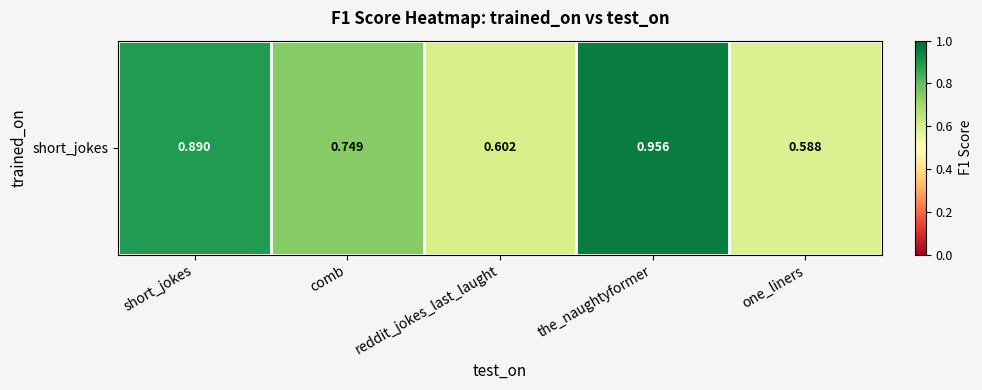

Reading left to right, what are all the values shown in this chart?

short_jokes=0.9	comb=0.7	reddit_jokes_last_laught=0.6	the_naughtyformer=1.0	one_liners=0.6